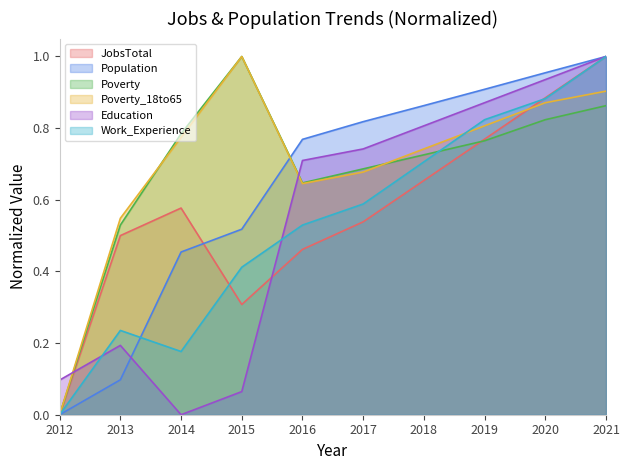

What is the difference between the second highest and second lowest values in the Education series?

0.9